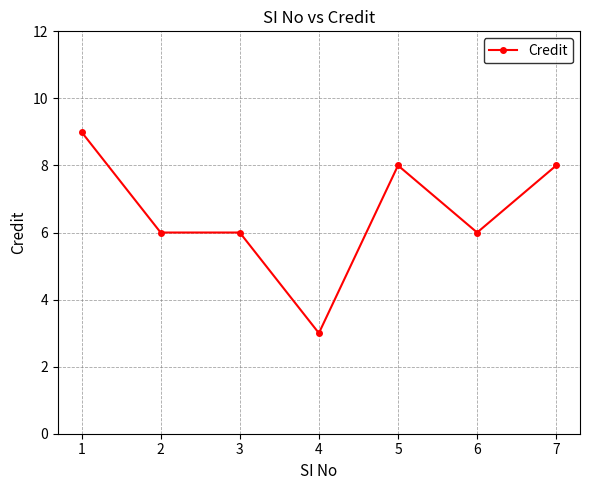

What is the sum of all values?

46